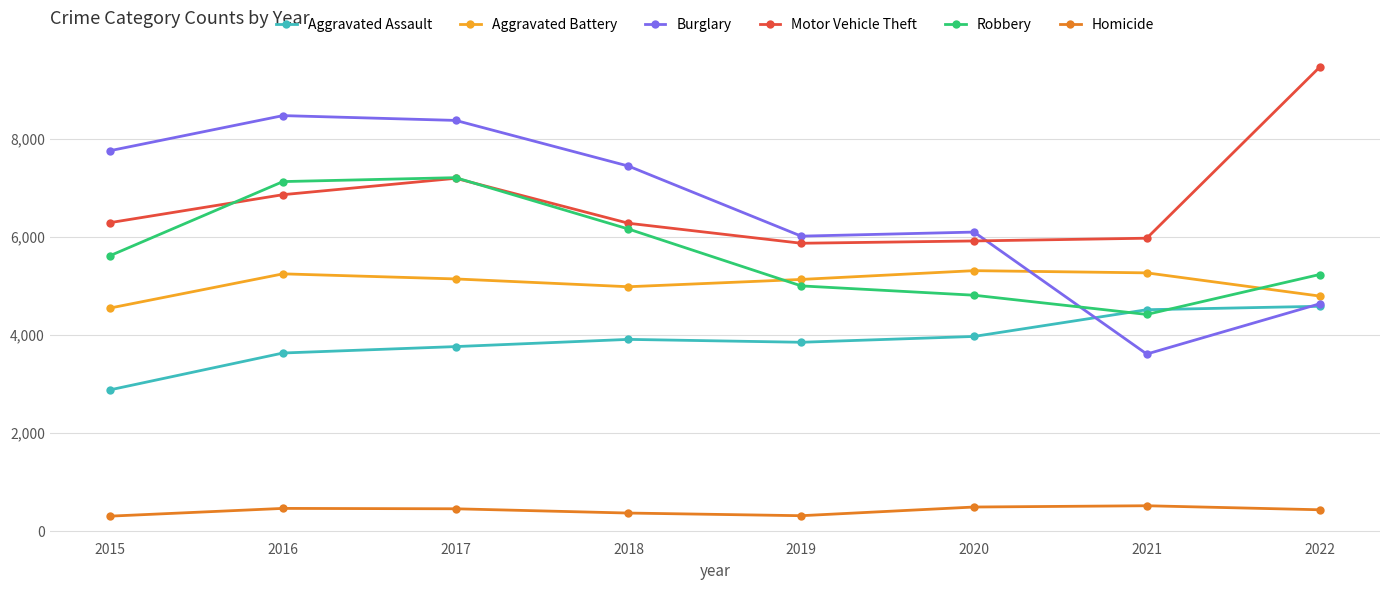

True or false: Aggravated Battery and Aggravated Assault cross at least once.

False